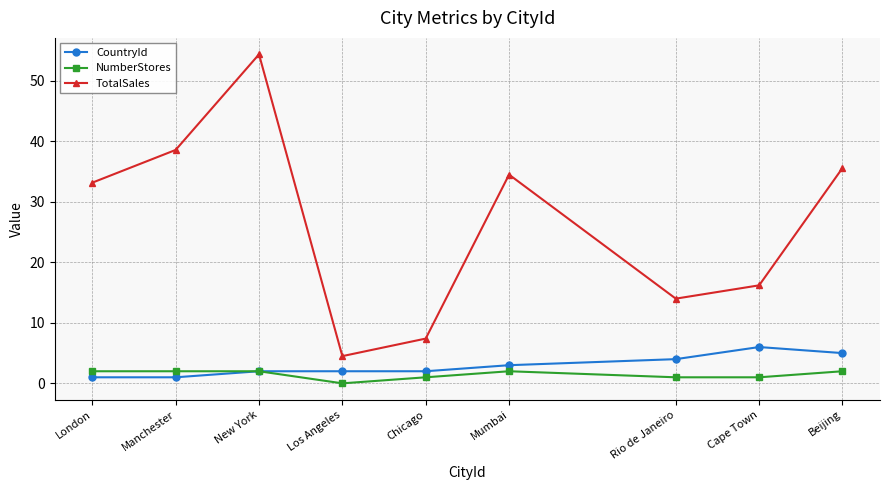

True or false: TotalSales has more than 2 interior local peaks.

False